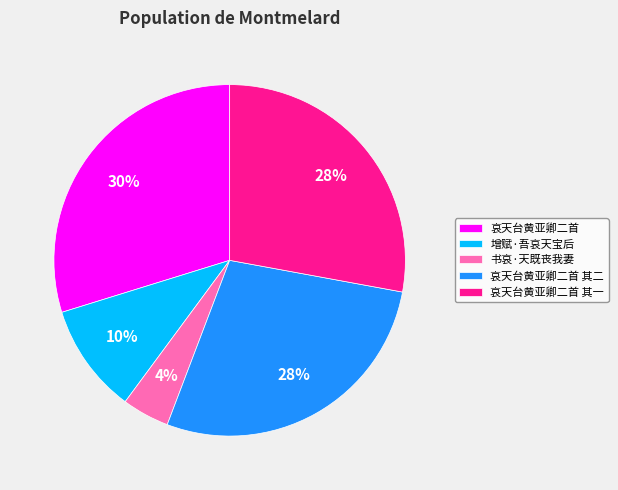

How many segments does this pie chart have?

5